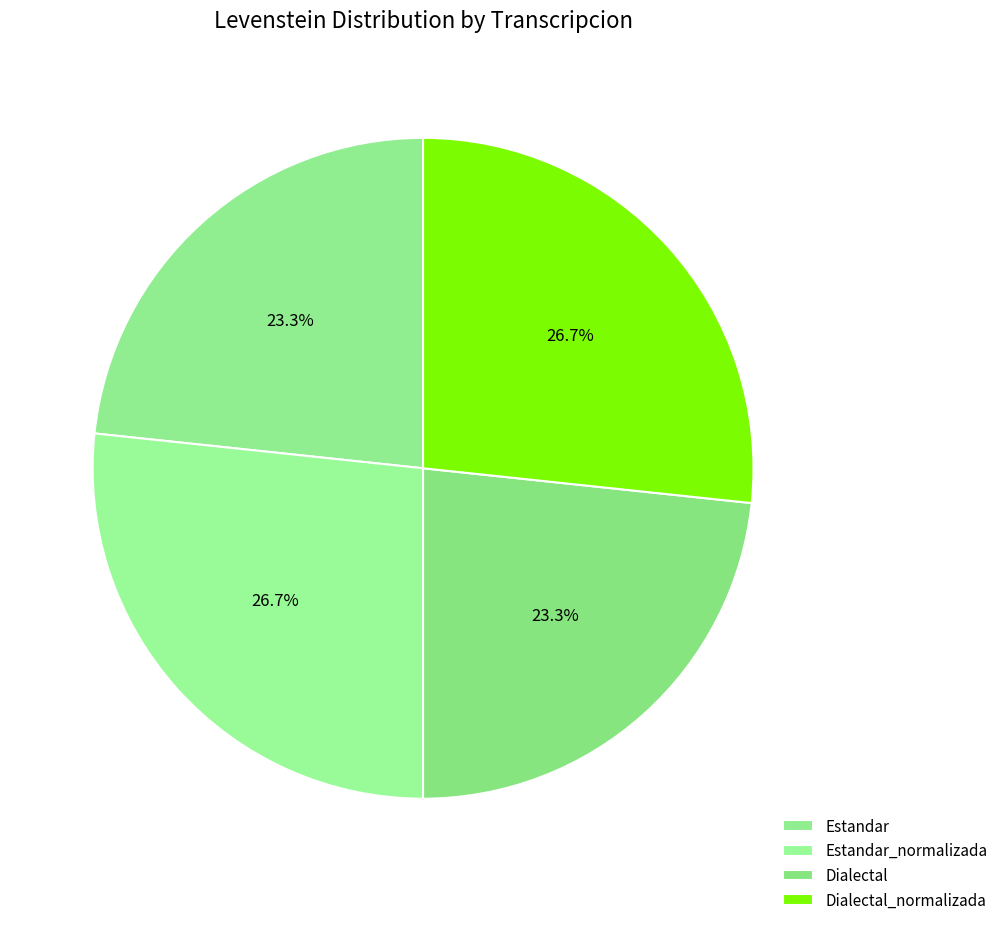

Count the number of slices in the pie.

4